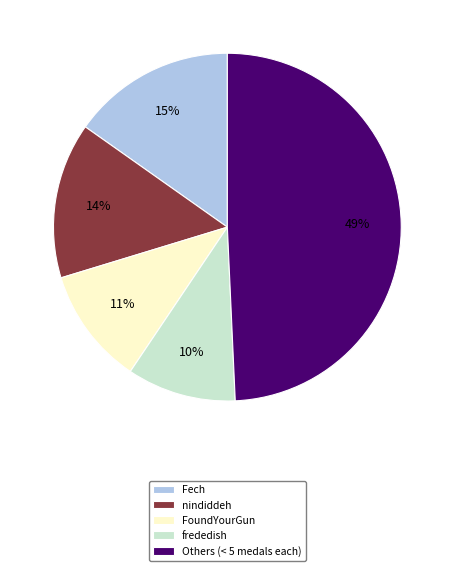

What is the smallest slice in the pie chart?

frededish